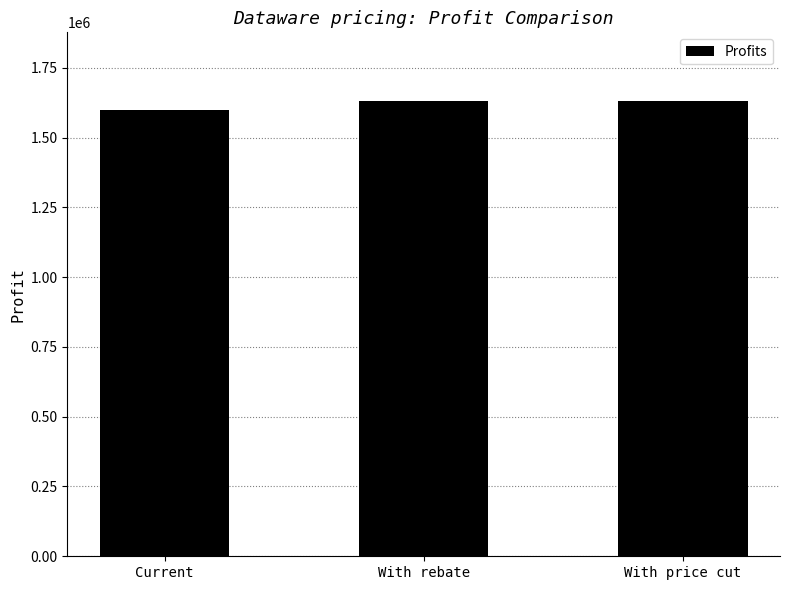

What value does the data have at With price cut, to the nearest 50?

1632000